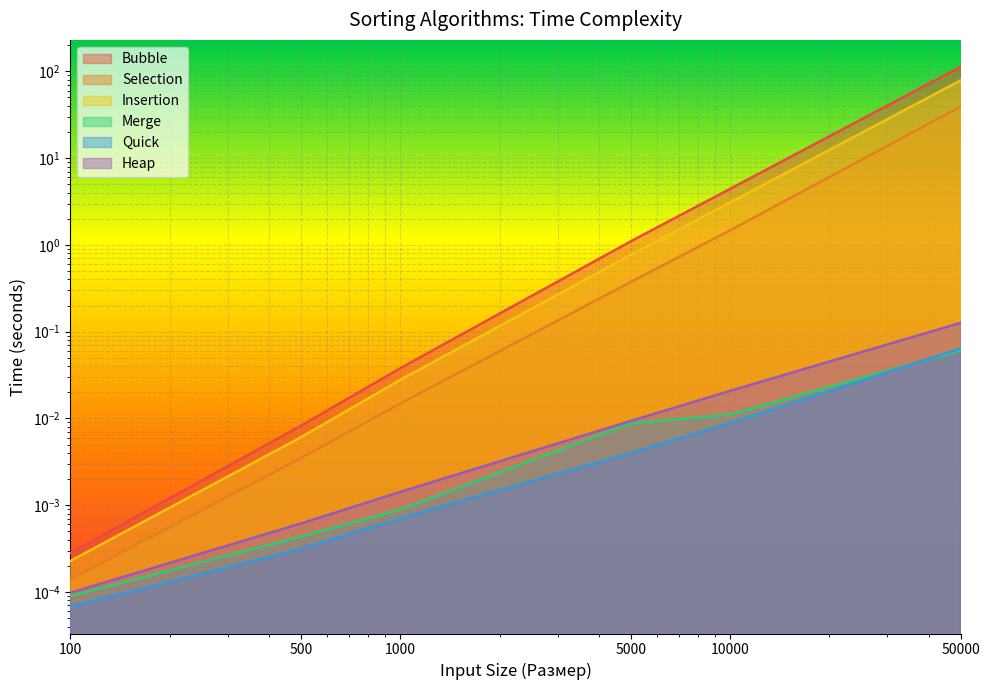

Reading right to left, what are all the values shown in this chart?

Bubble: 50000=112.7	10000=4.4	5000=1.1	1000=0.0	500=0.0	100=0.0
Selection: 50000=39.3	10000=1.5	5000=0.4	1000=0.0	500=0.0	100=0.0
Insertion: 50000=78.7	10000=3.1	5000=0.8	1000=0.0	500=0.0	100=0.0
Merge: 50000=0.1	10000=0.0	5000=0.0	1000=0.0	500=0.0	100=0.0
Quick: 50000=0.1	10000=0.0	5000=0.0	1000=0.0	500=0.0	100=0.0
Heap: 50000=0.1	10000=0.0	5000=0.0	1000=0.0	500=0.0	100=0.0